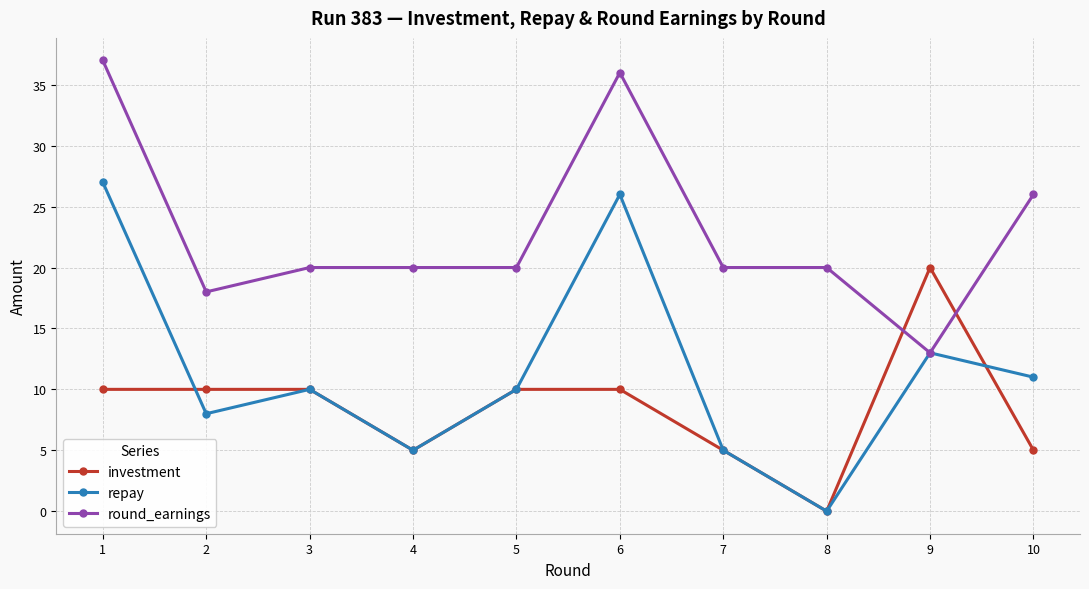

Which series ends up on top after the final intersection of round_earnings and investment?

round_earnings